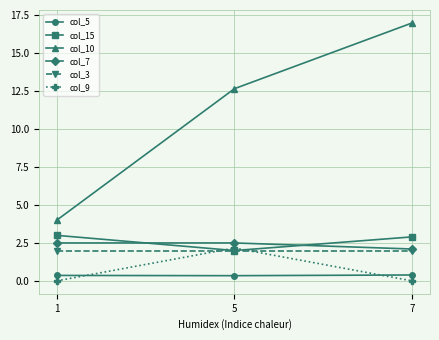

What is the value of the col_5 point at the 3rd from the left?

0.4